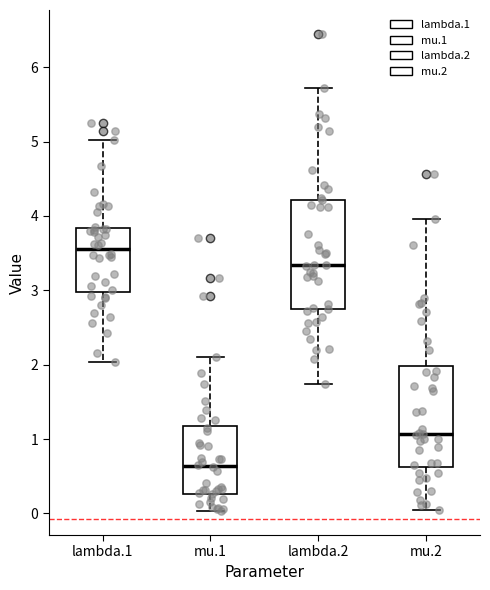

Reading left to right, transcribe this box plot: for each box, give where its median line is, the range the box spans, and where its two whiskers end, as read against the y-axis. The values are not printed on the chart, so give them approximately, as read against the axis.

lambda.1: median 3.5, box 3.0 to 3.8, whiskers 2.0 to 5.0
mu.1: median 0.6, box 0.3 to 1.2, whiskers 0.0 to 2.1
lambda.2: median 3.3, box 2.7 to 4.2, whiskers 1.7 to 5.7
mu.2: median 1.1, box 0.6 to 2.0, whiskers 0.0 to 4.0